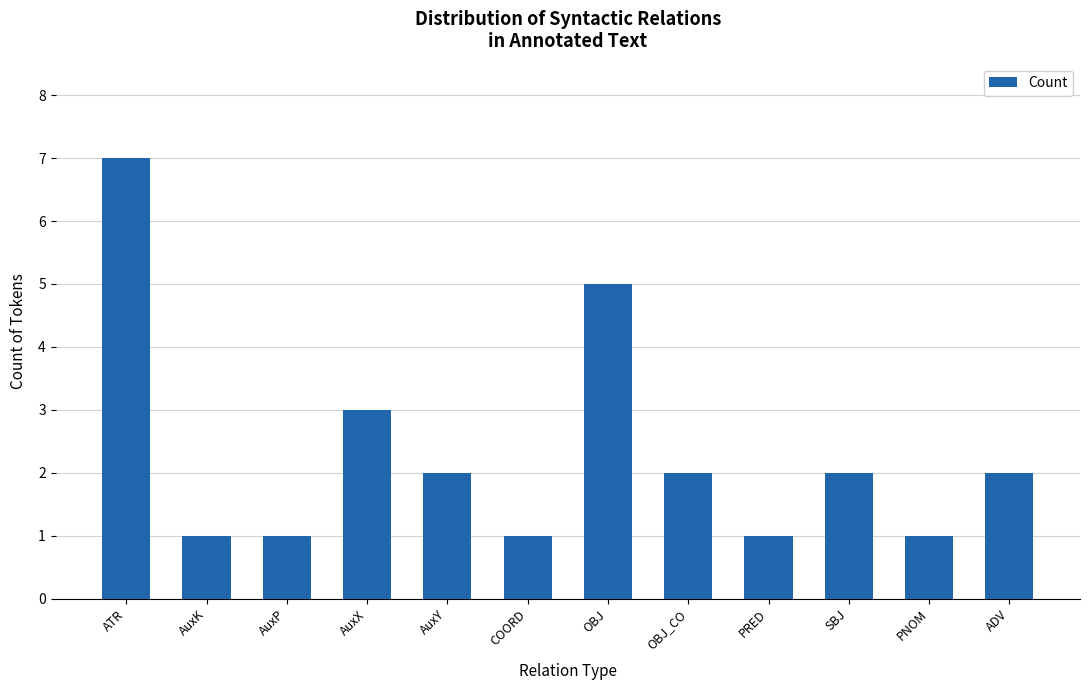

What is the label of the 1st bar from the right?

ADV